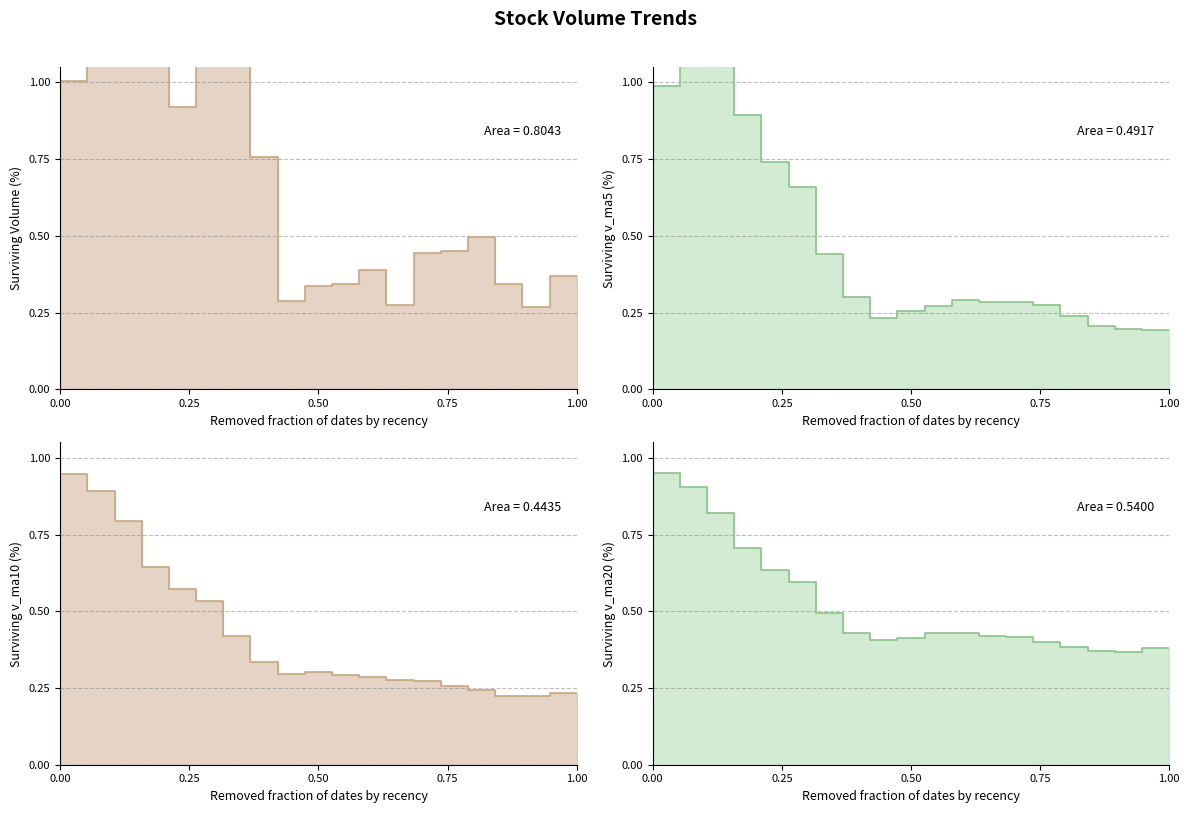

The v_ma20 series shows 0.3 at 2019-05-13. True or false?

False